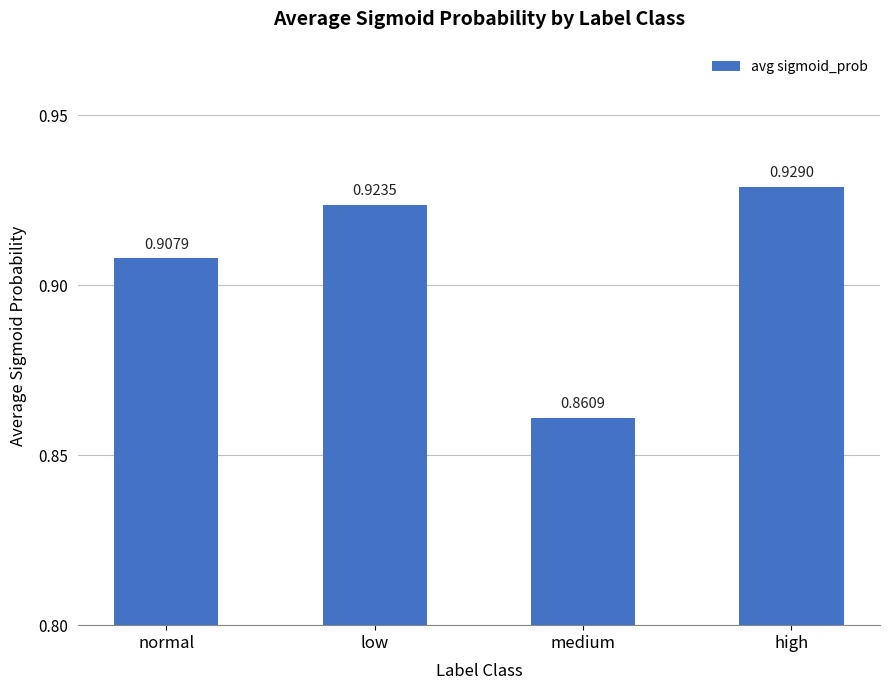

True or false: the data shows 1.5 at high.

False